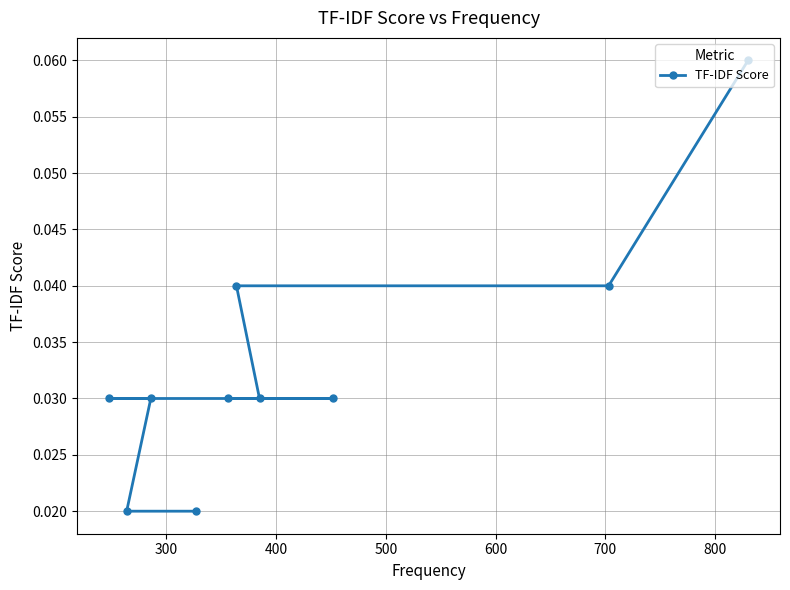

Is this an area chart (filled region under the line)?

No